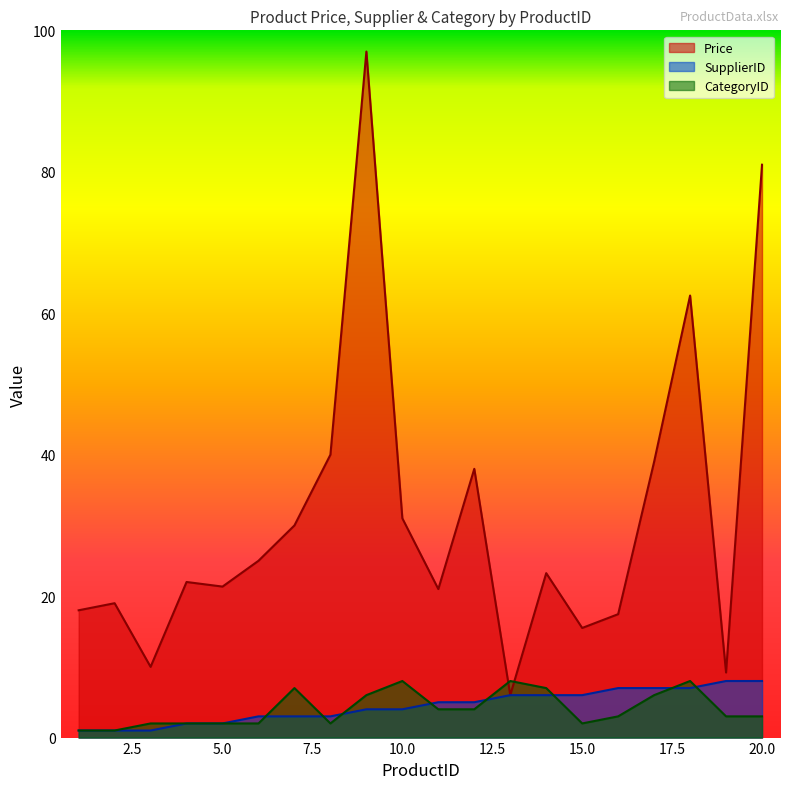

How many values in the SupplierID series exceed 5?

8